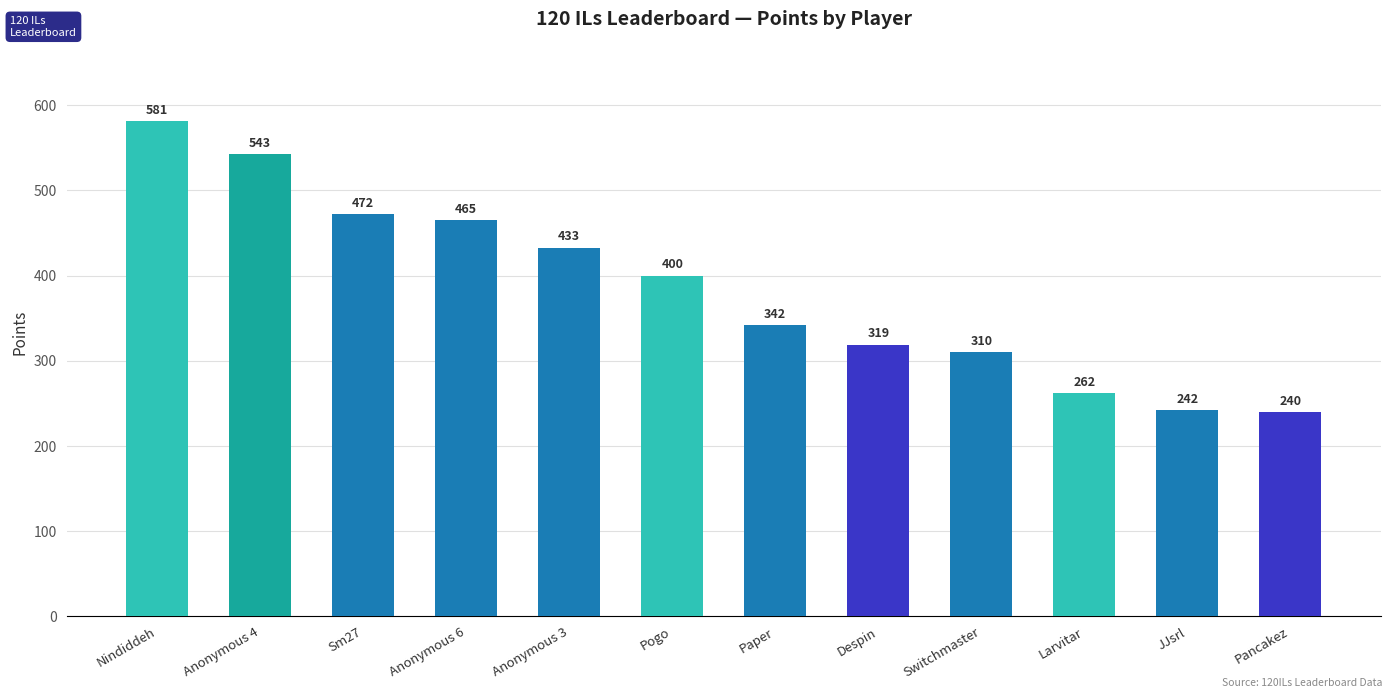

What is the maximum value shown in the chart?

581